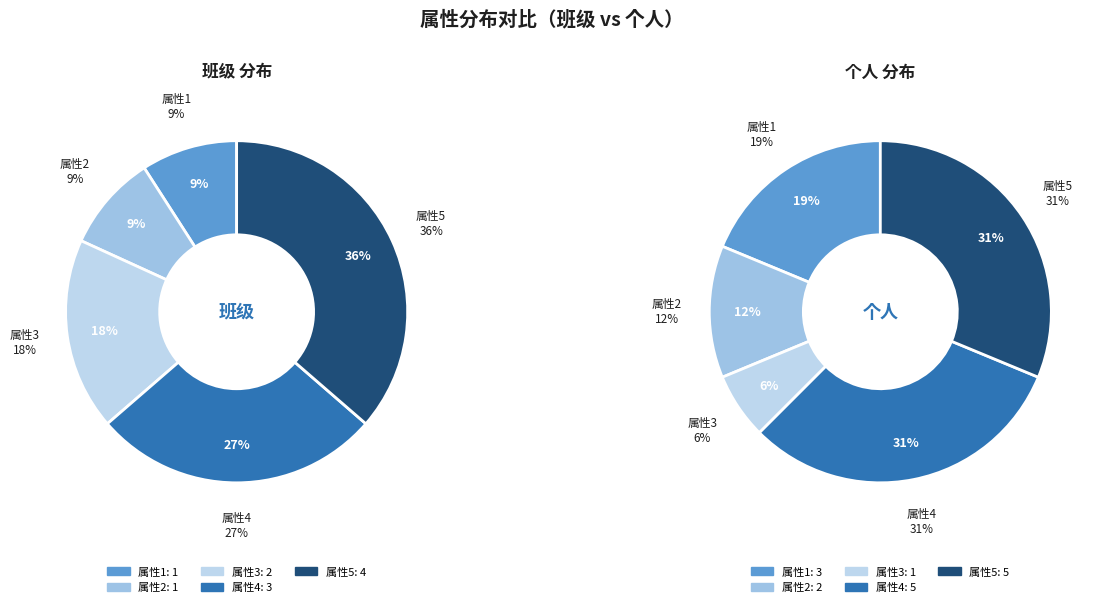

What percentage is NOT represented by 属性5?

63.6%